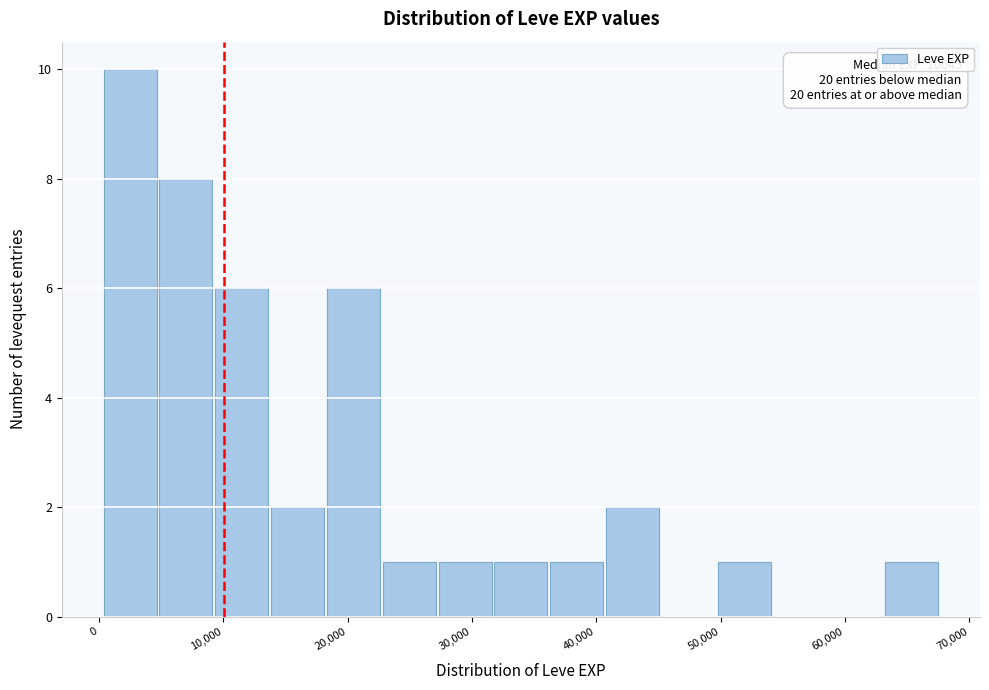

Which range on the x-axis has the tallest bar?

0 to 5000